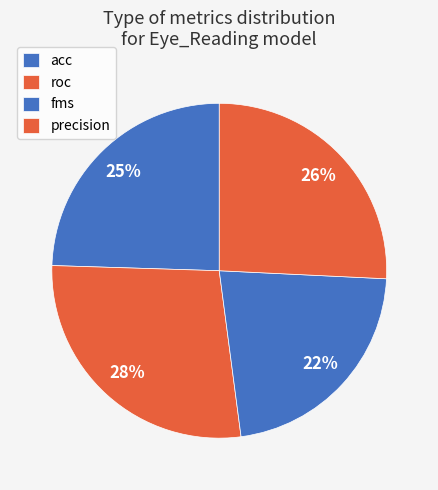

Do precision and roc together represent more than half of the pie?

Yes